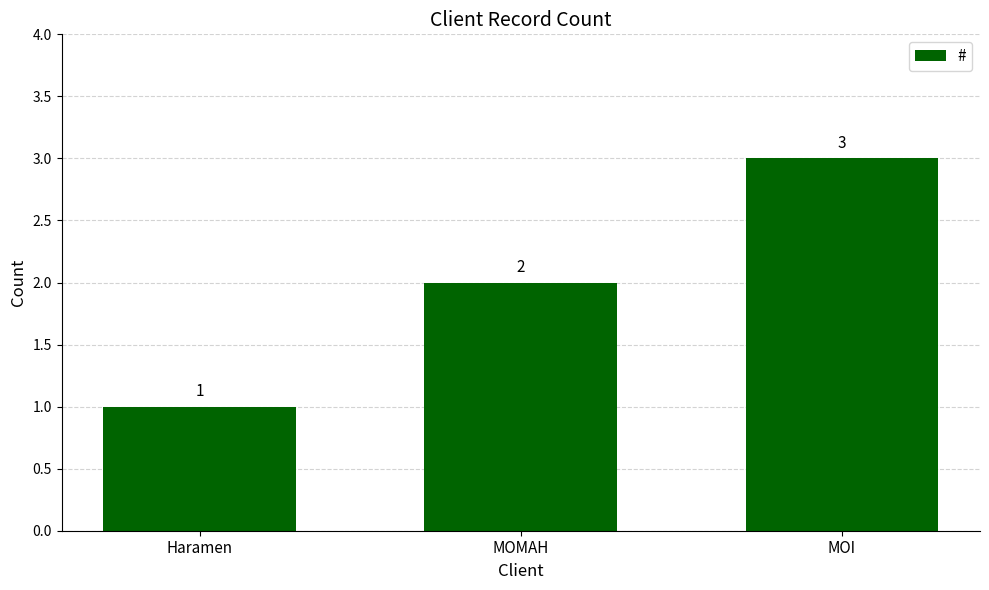

What is the sum of all values?

6